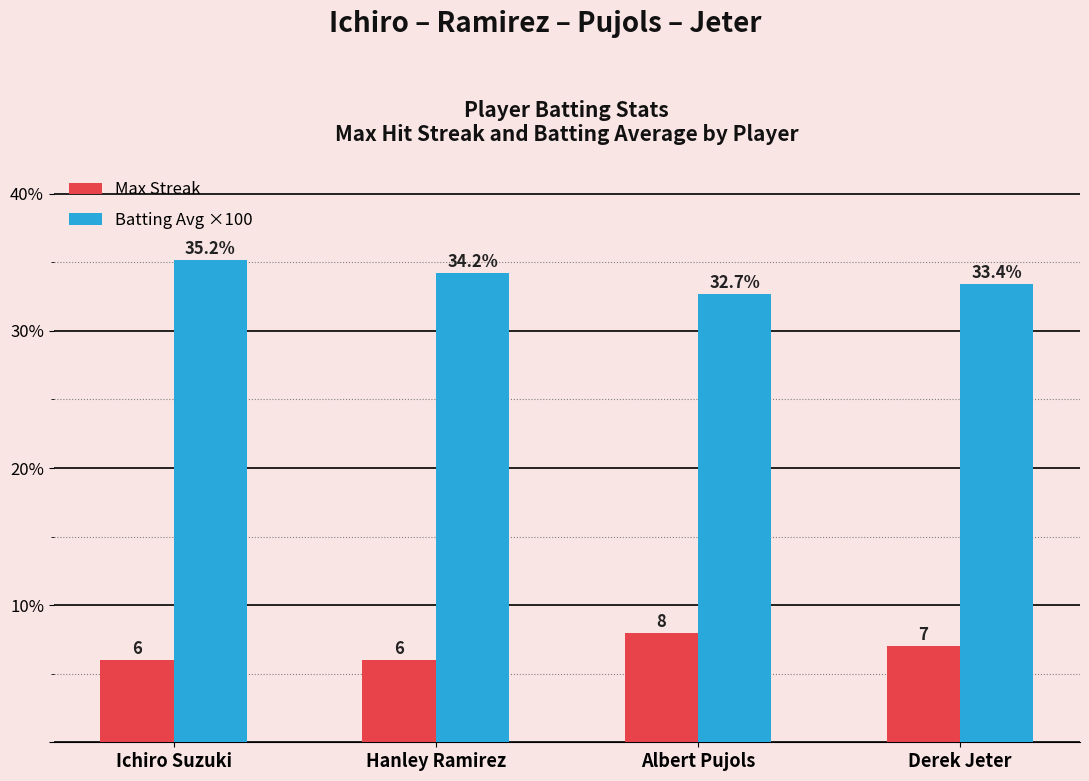

Where does the Batting Avg ×100 series first go above 34?

Ichiro Suzuki